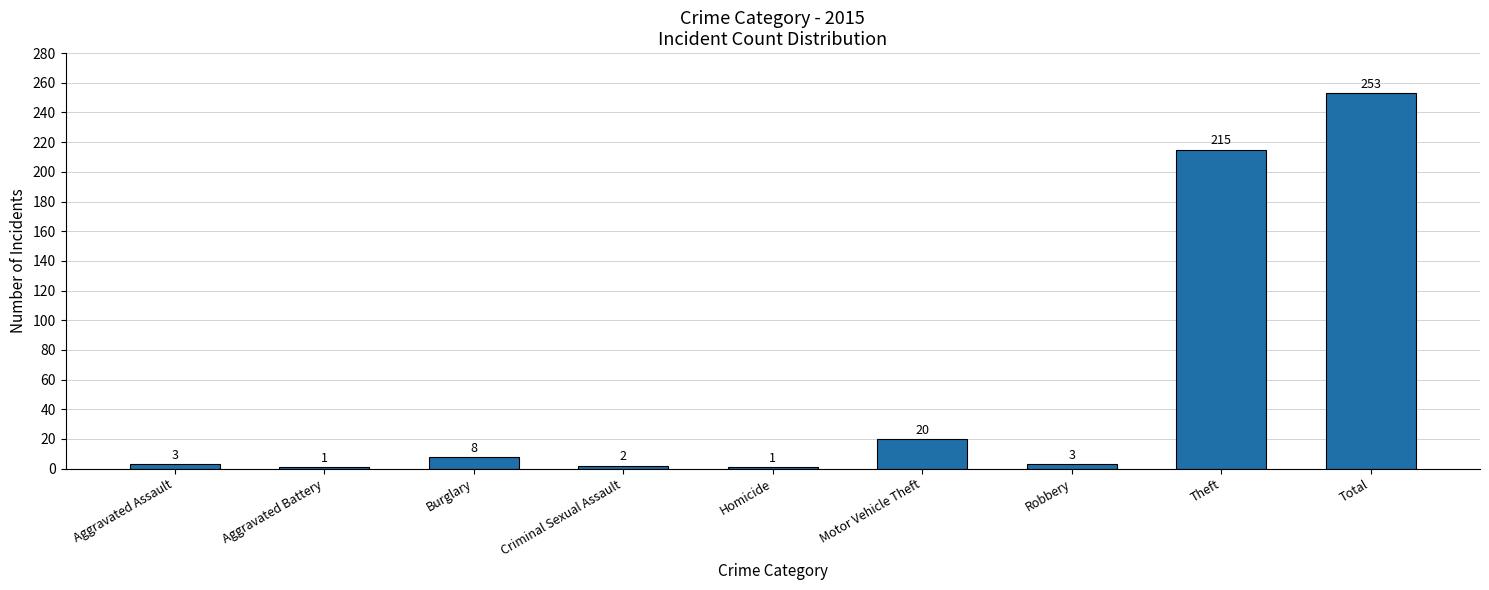

What is the change in value from Aggravated Assault to Theft?

+212